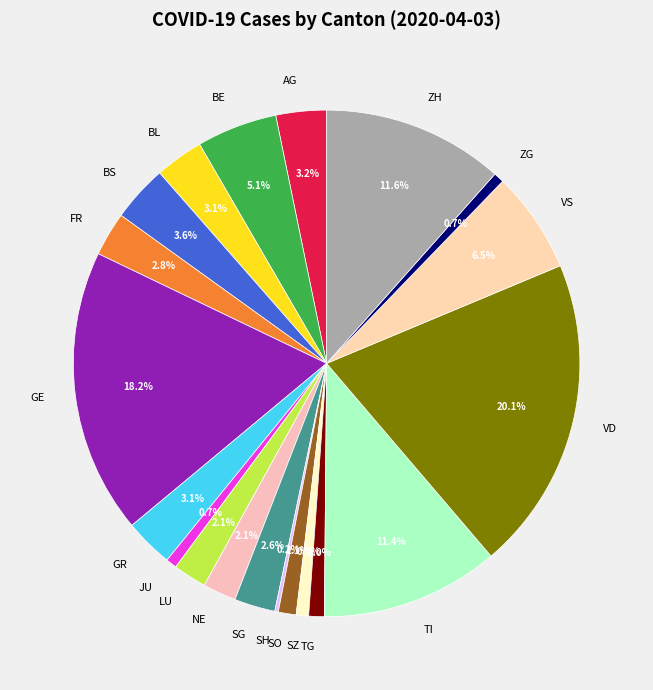

To the nearest percent, what is the average slice percentage?

5%